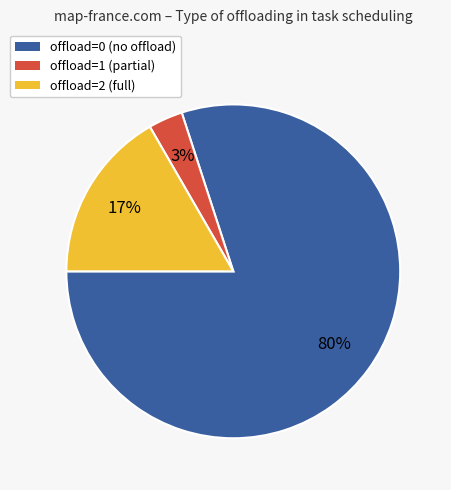

To the nearest percent, what is the difference between the largest and smallest slice percentages?

77%